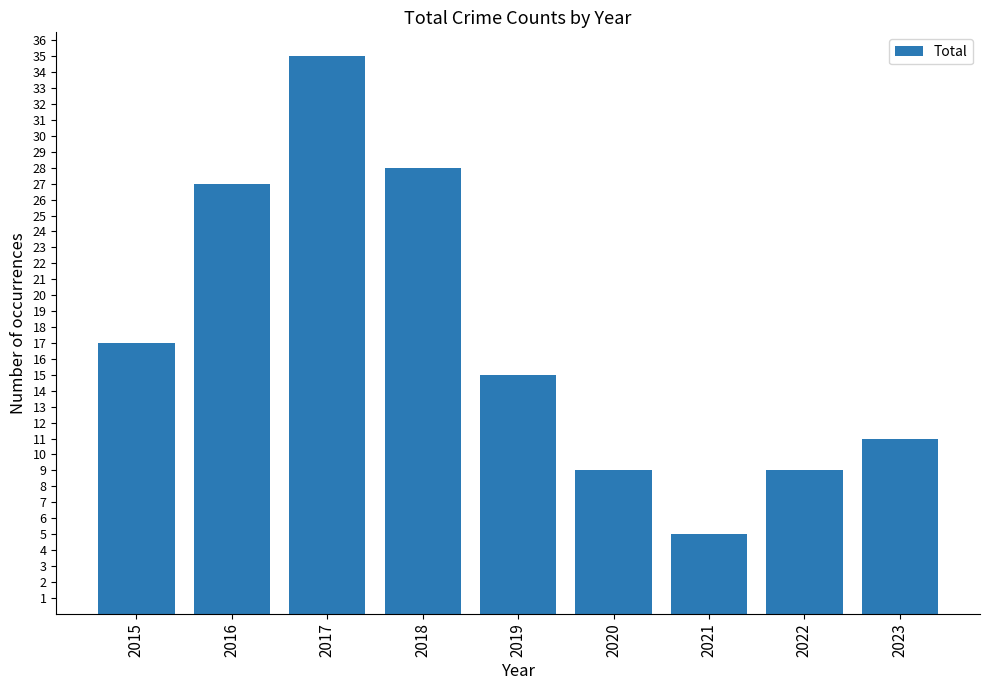

What is the smallest value displayed?

5